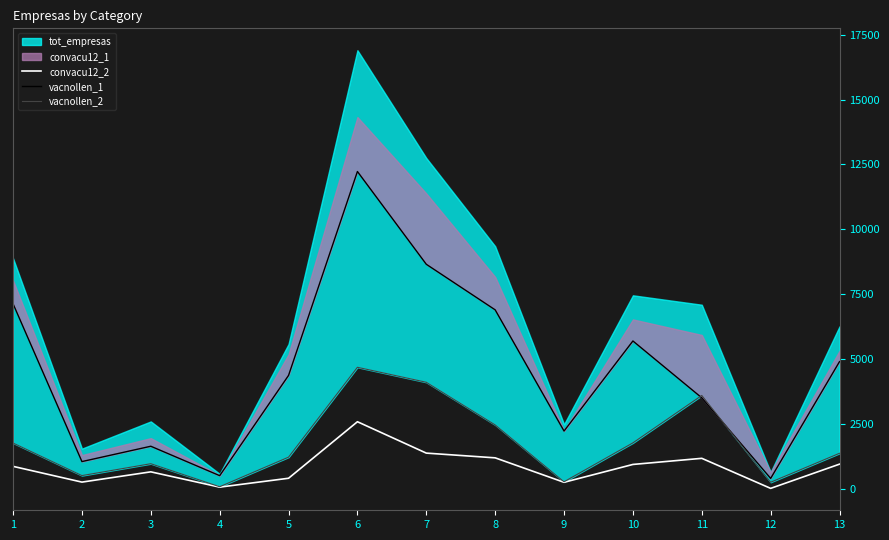

What is the difference between the maximum and minimum values in the vacnollen_1 series?

11835.3